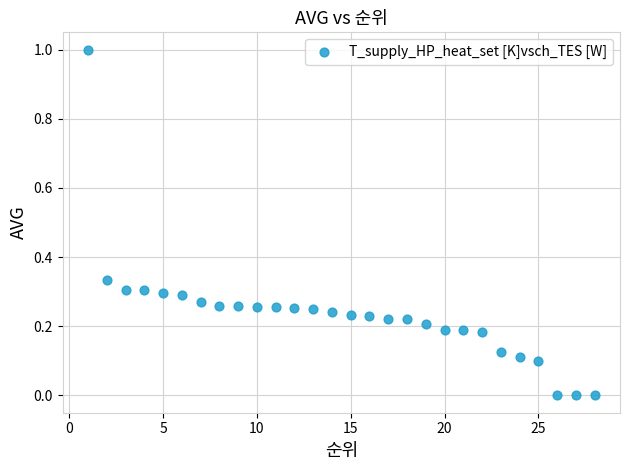

What is the range of X values (max minus min)?

27.0